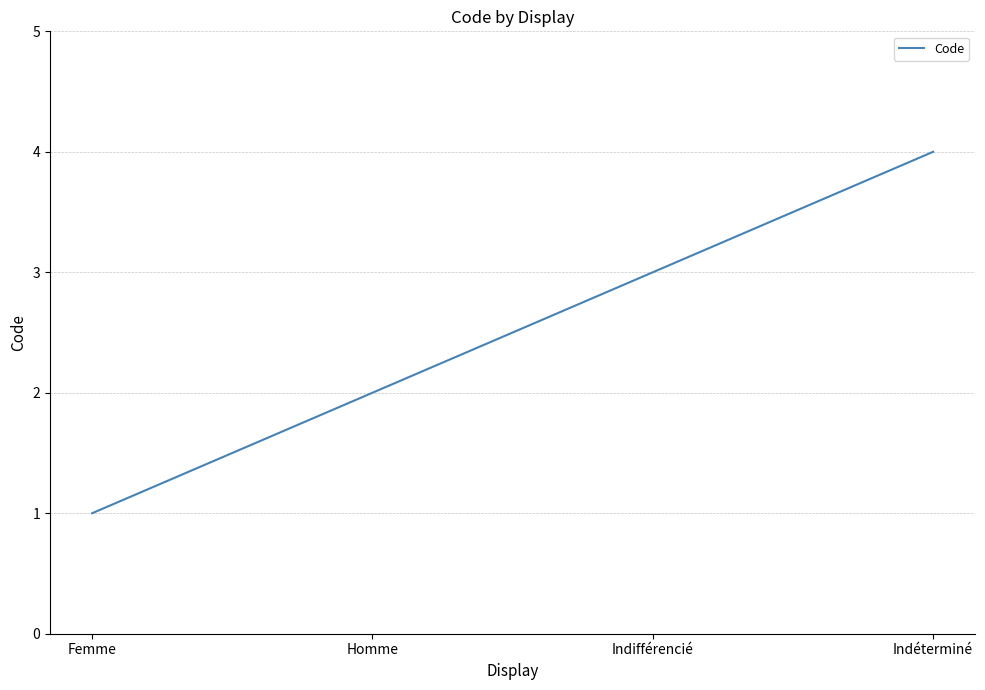

What position from the right is Indéterminé?

1